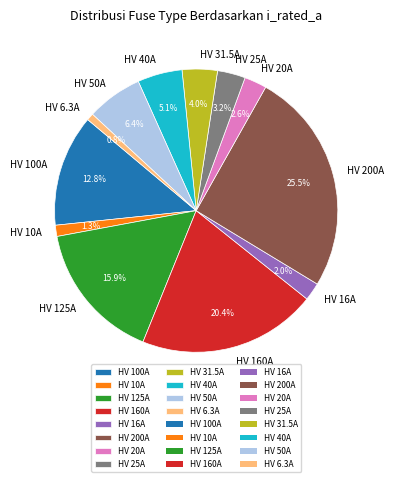

What percentage do HV 25A and HV 10A together represent?

4.5%